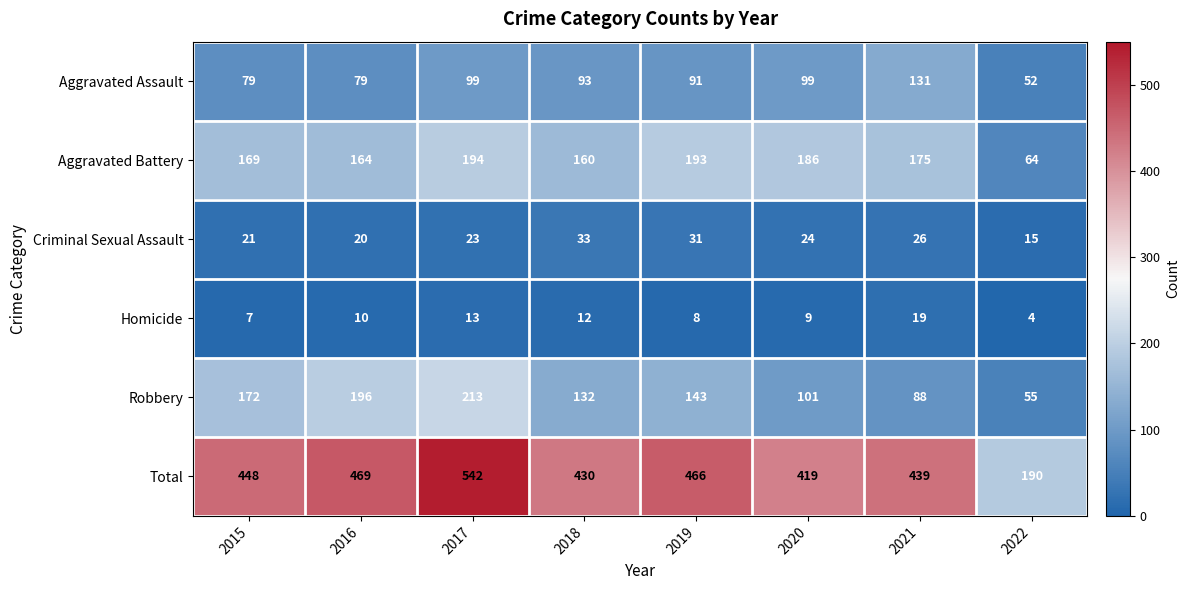

Count the number of categories in the chart.

8